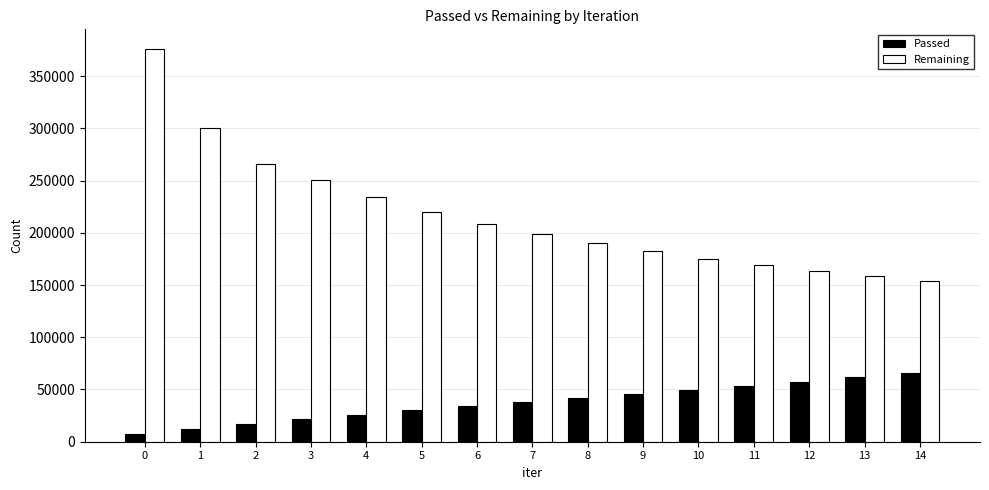

Where is Remaining nearest to the value 264753?

2